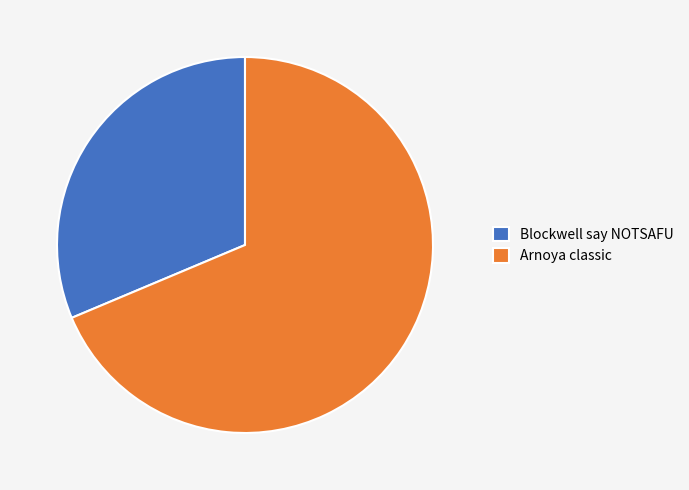

Rank the categories by value from lowest to highest.

Blockwell say NOTSAFU, Arnoya classic